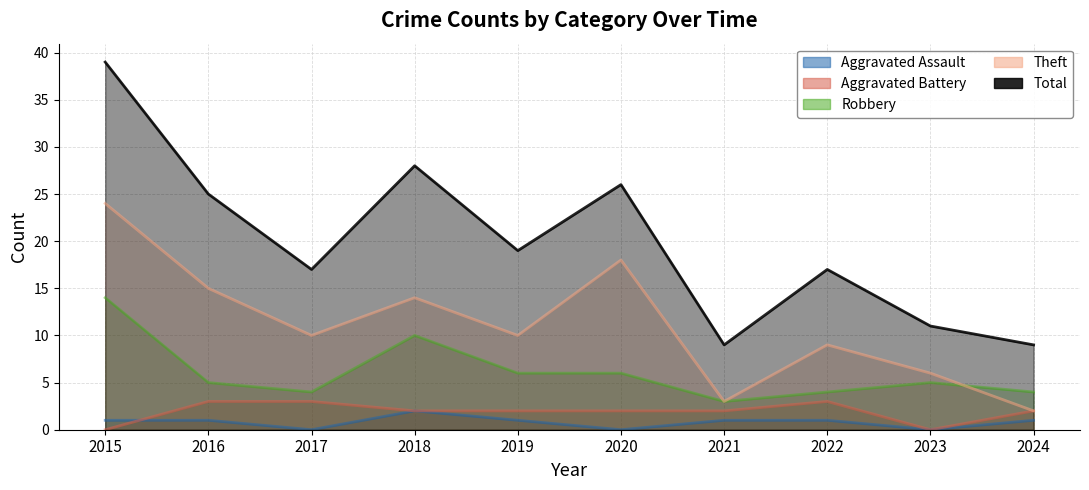

What is the sum of all Robbery values?

61